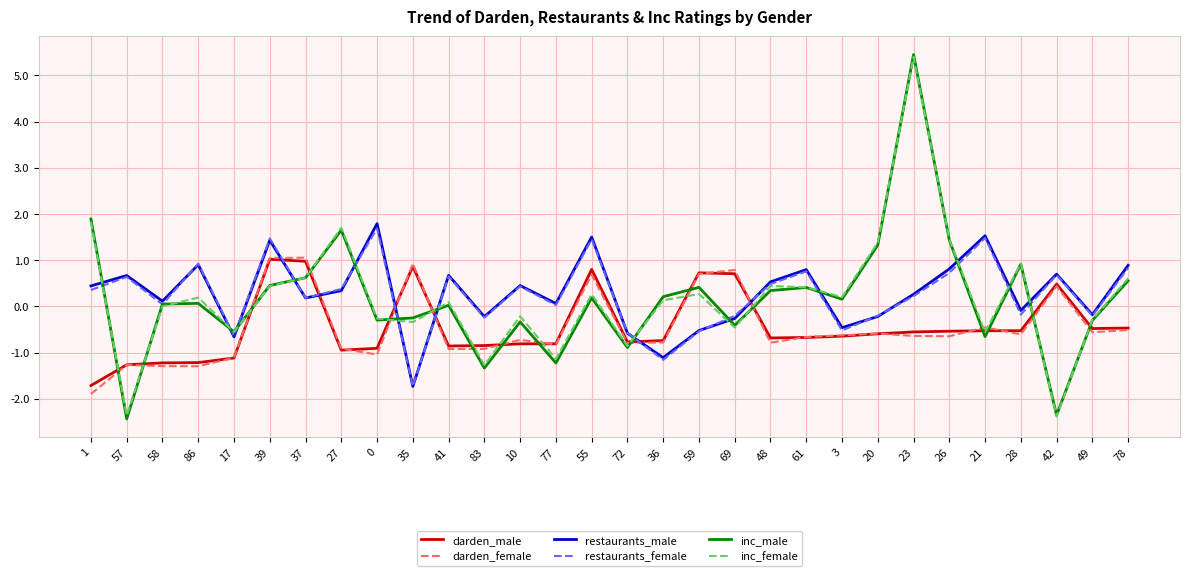

How many interior local valleys does the restaurants_male series have?

10